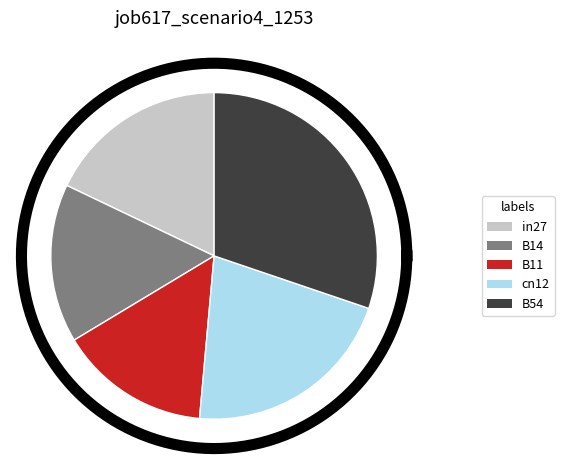

To the nearest percent, what portion does cn12 represent?

21%